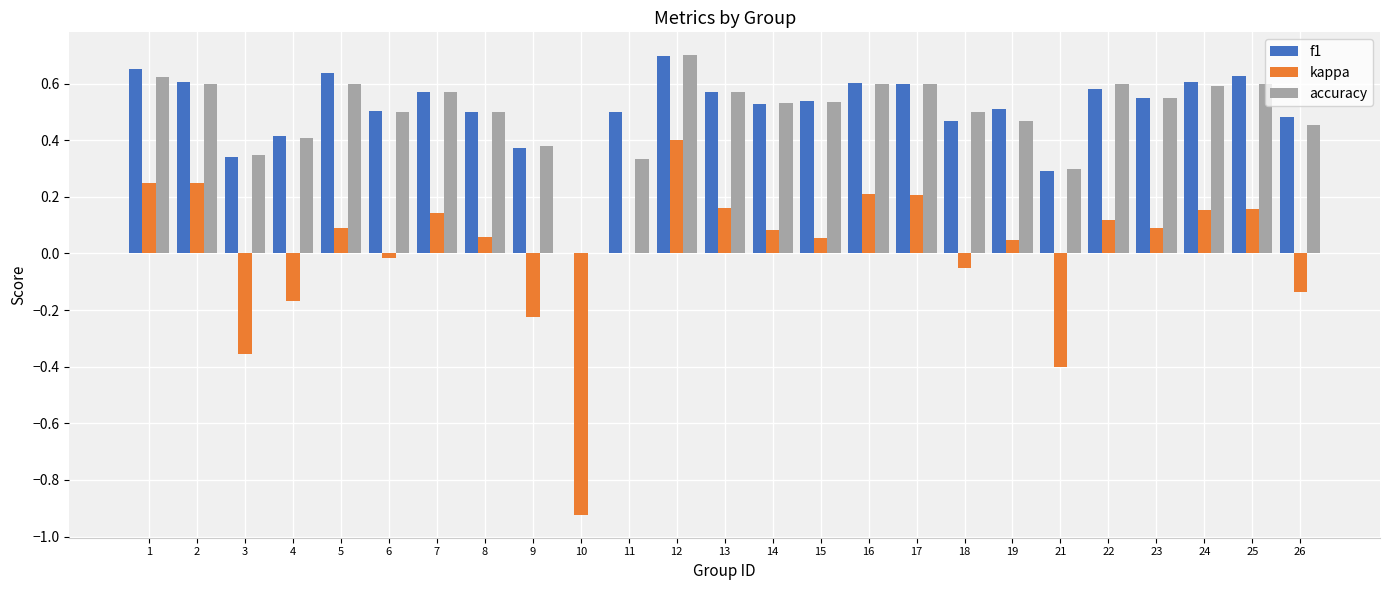

At which label does kappa reach its peak?

12